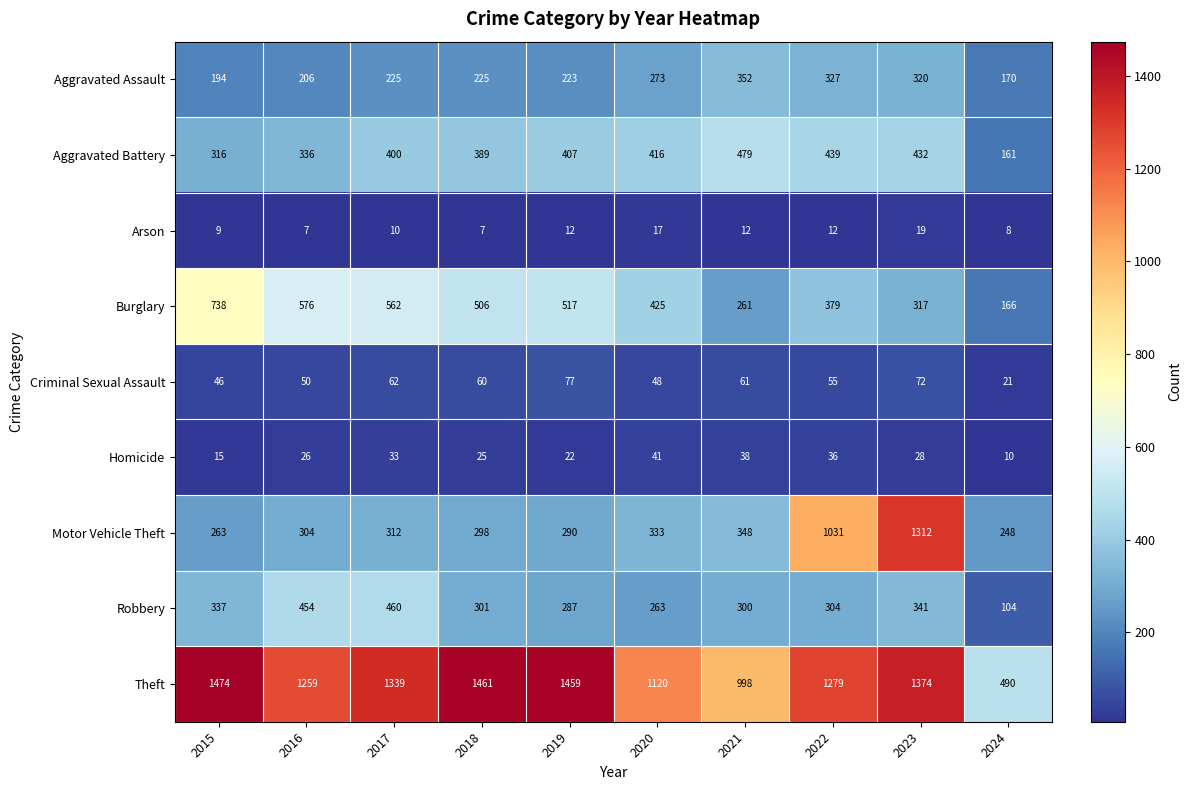

At which category is the sum across all series the highest?

2023